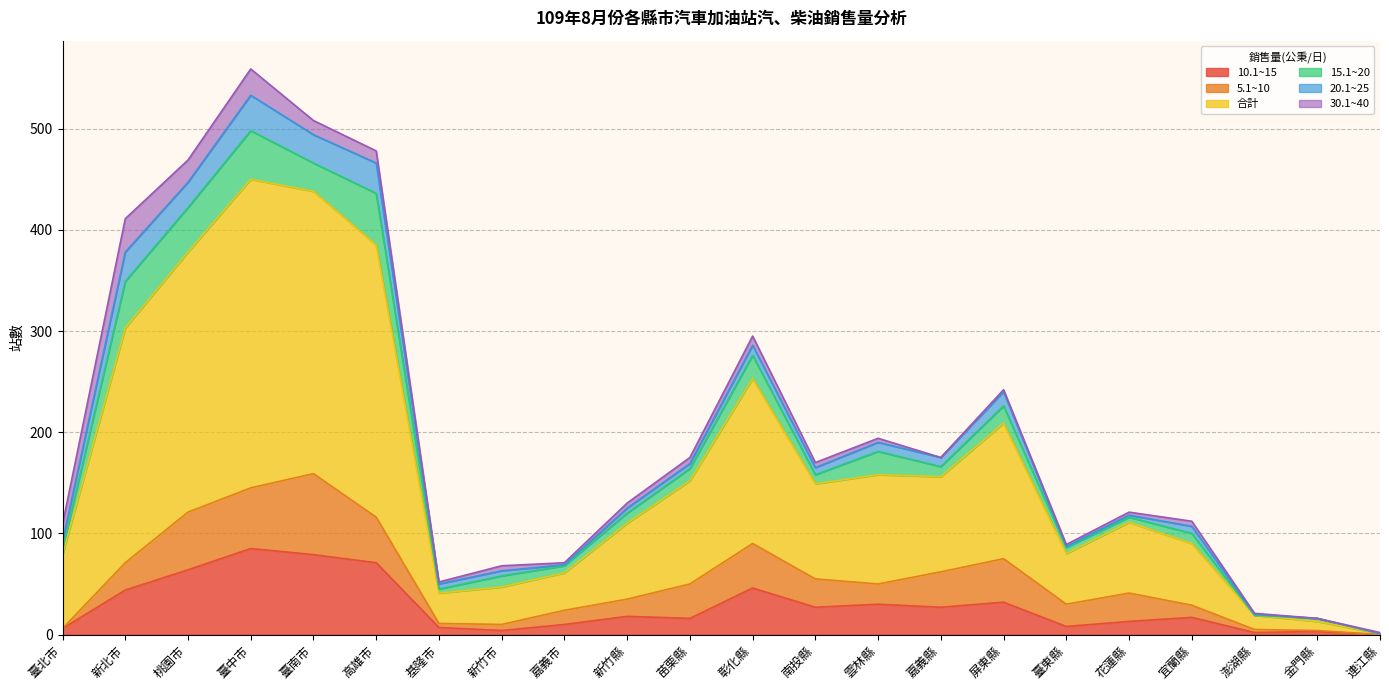

At which category does 合計 reach its first local valley?

基隆市